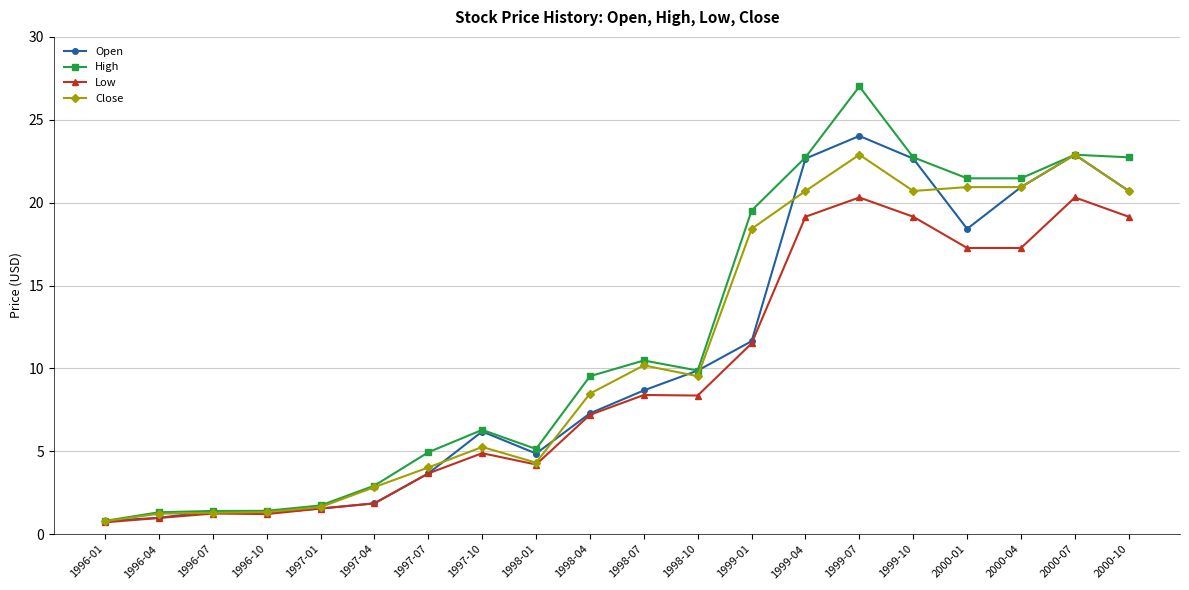

What are all the series names shown in the legend?

Open, High, Low, Close